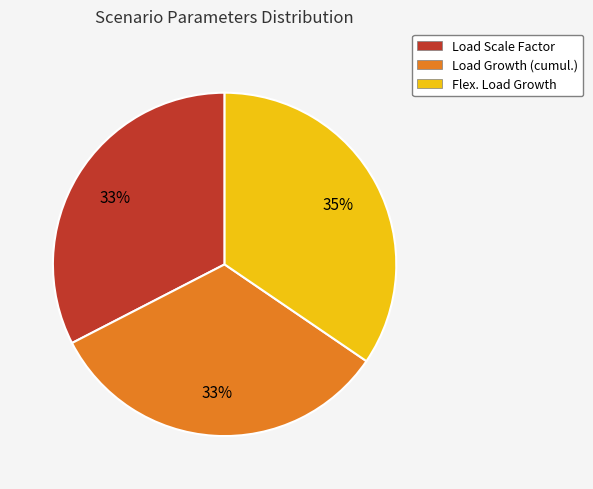

True or false: Load Scale Factor accounts for 33% of the total.

True